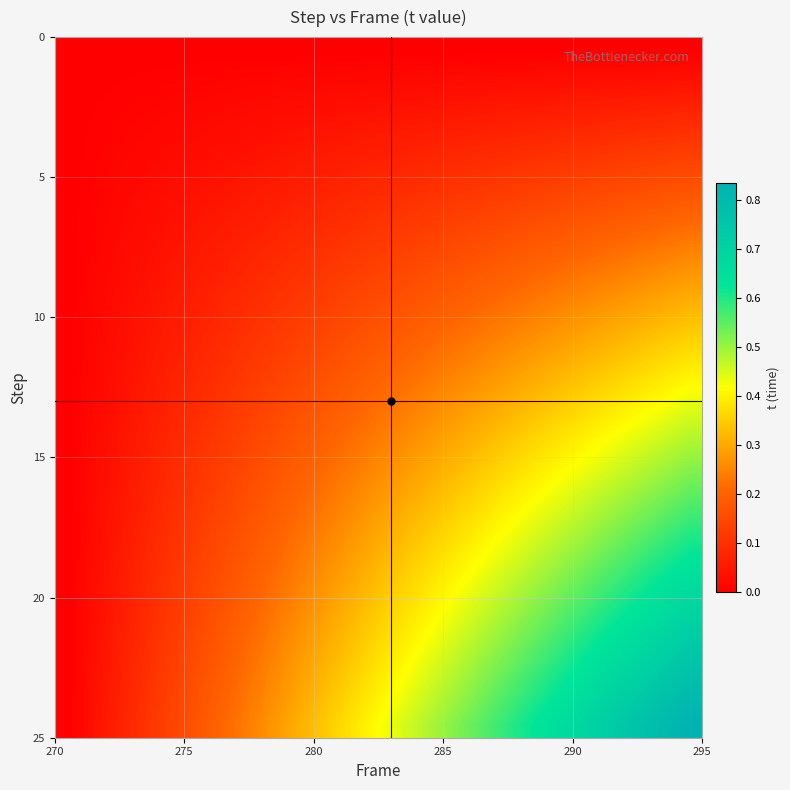

How many distinct data groups are displayed?

26